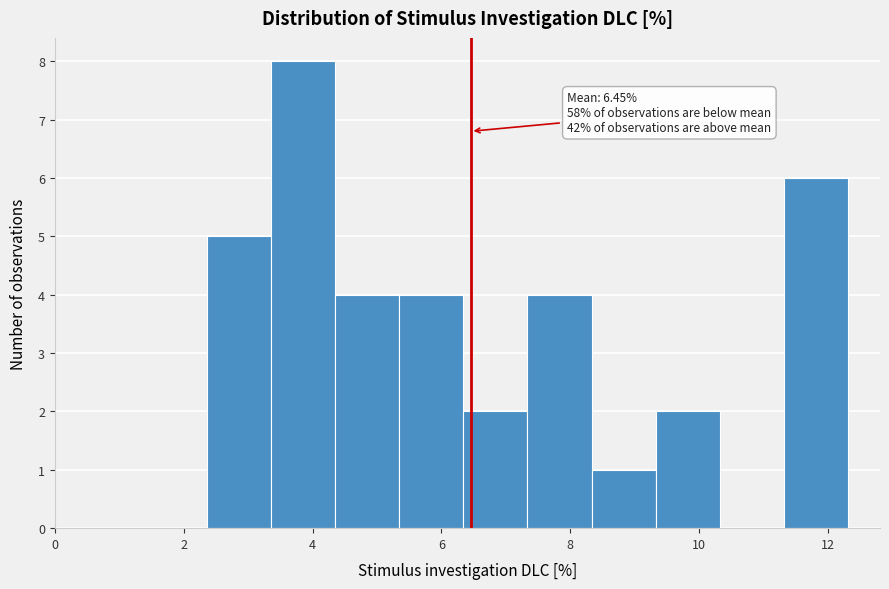

Over which range of the x-axis is the bar tallest?

3.4 to 4.4